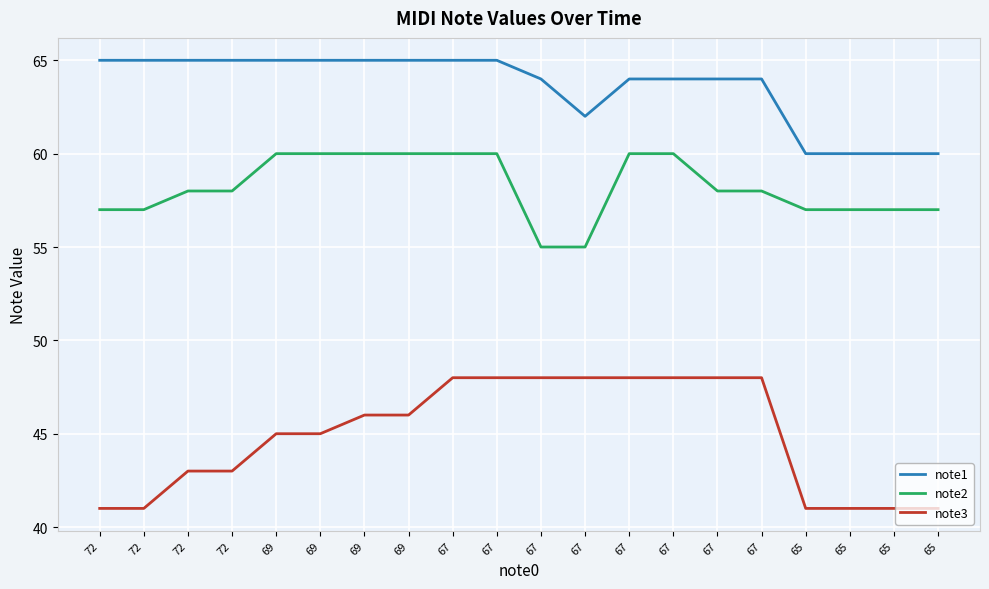

Does the chart have visible grid lines?

Yes